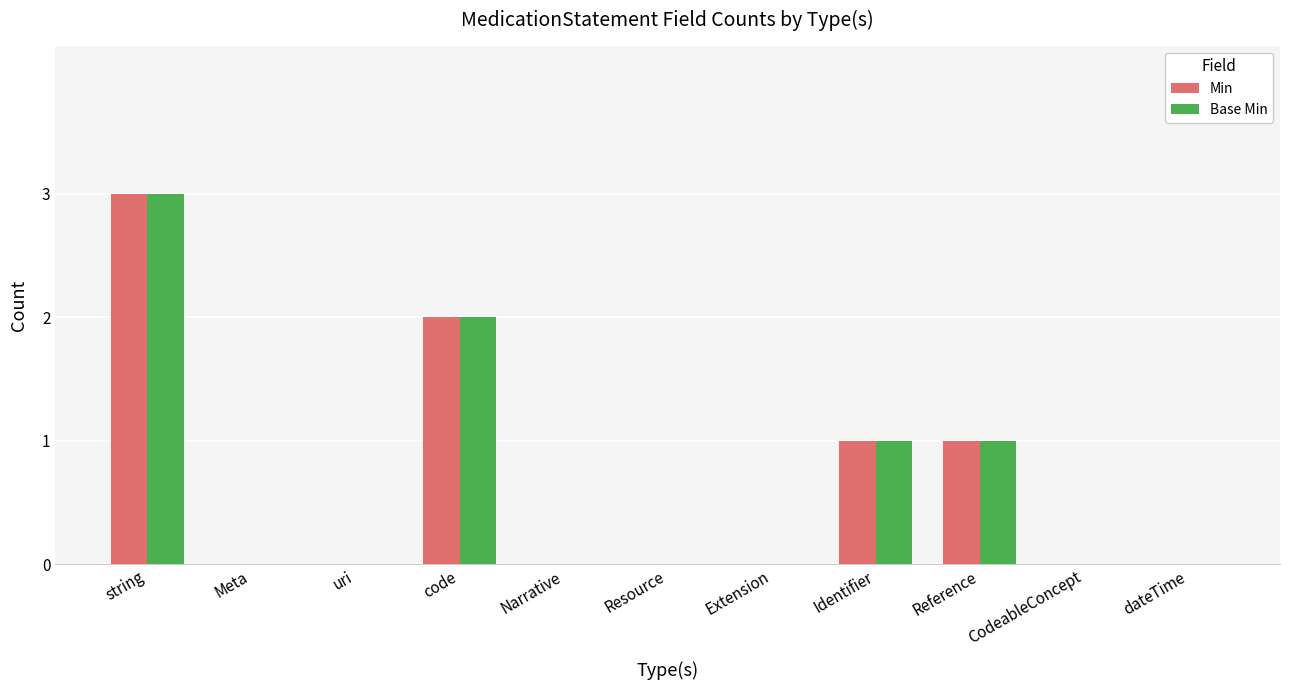

Are the bars horizontal?

No